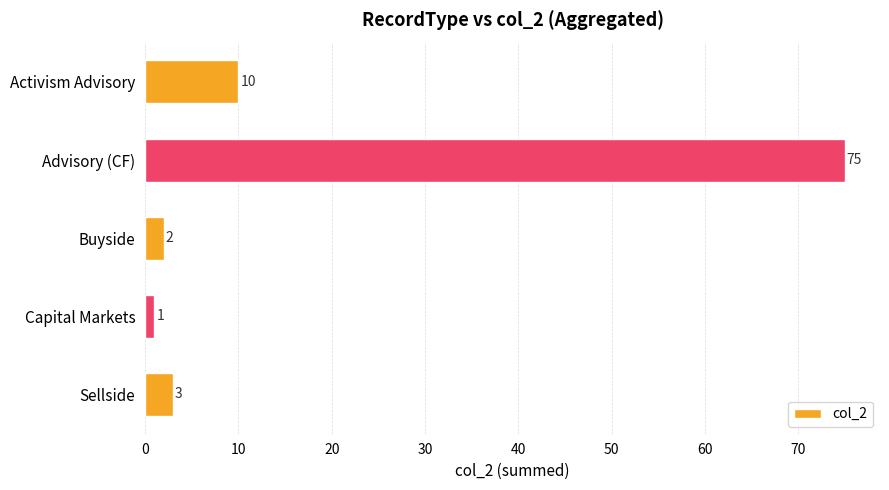

What is the maximum value shown in the chart?

75